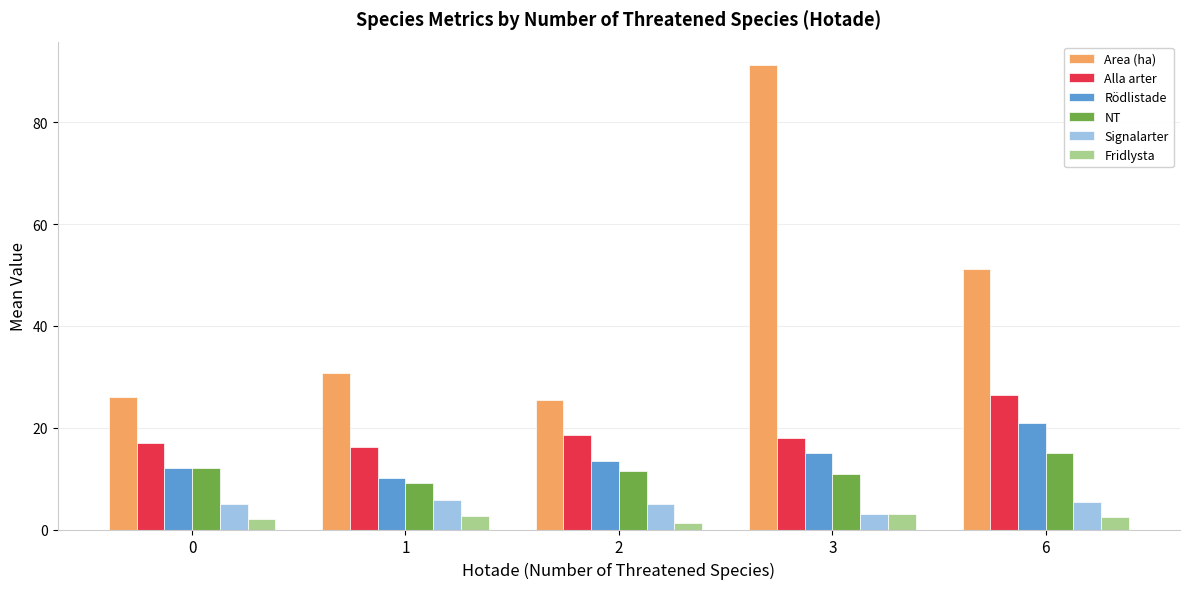

Is it true that Area (ha) equals 51.2 at 6?

True